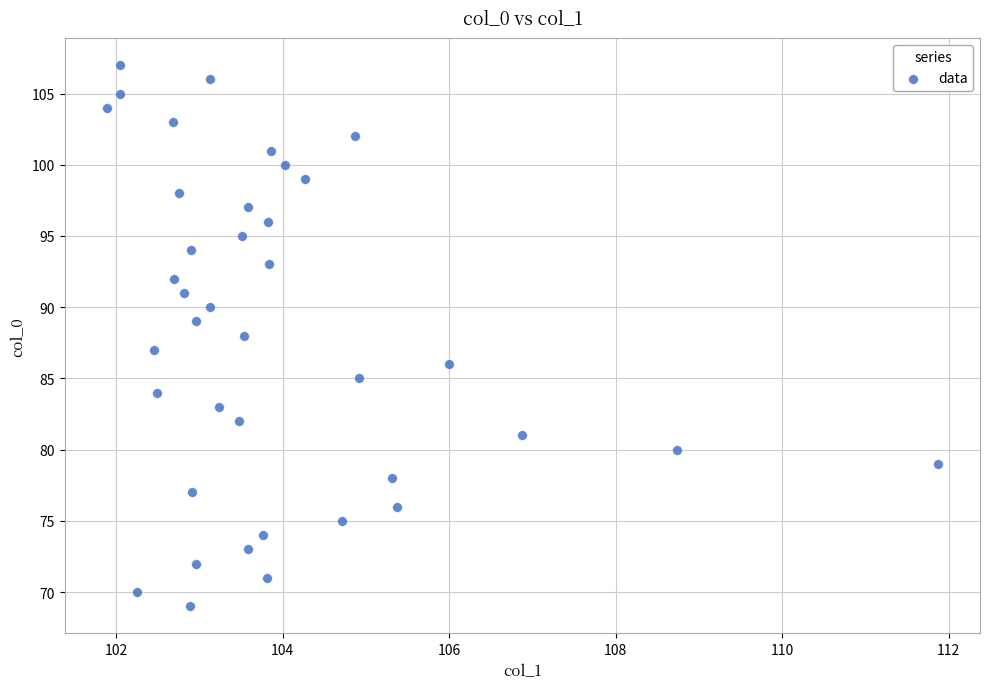

What is the range of Y values (max minus min)?

38